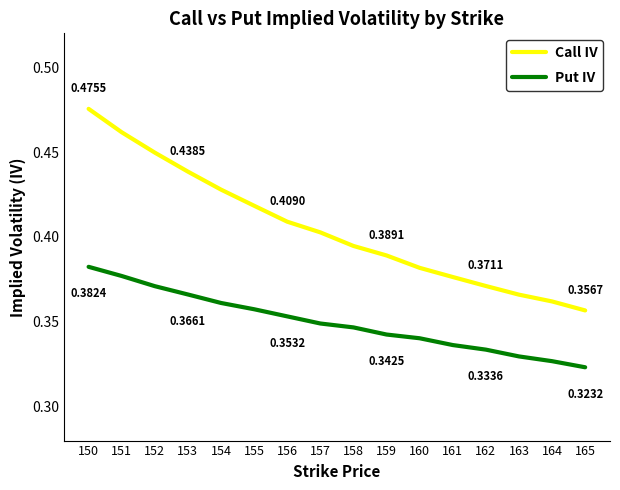

What is the difference between the maximum and minimum values in the Call IV series?

0.1